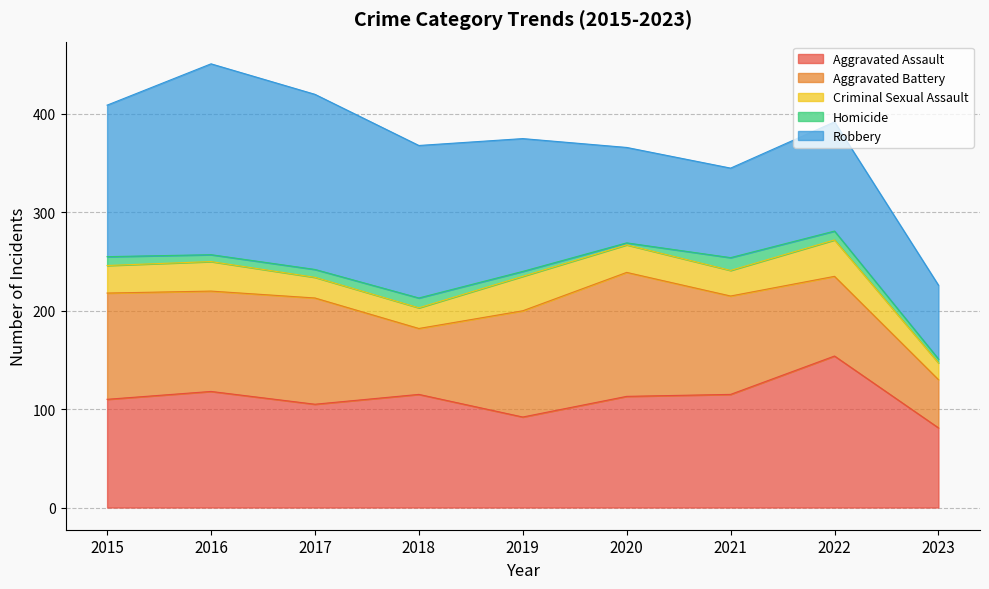

What is the difference between the maximum and minimum values in the Aggravated Battery series?

77